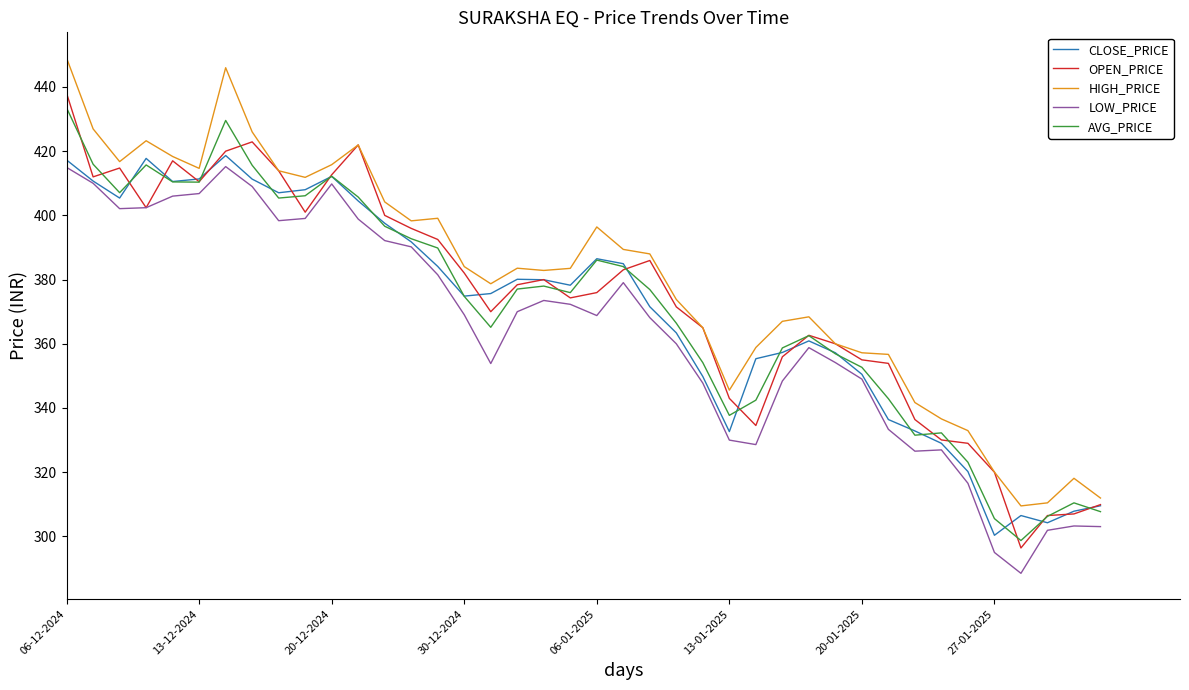

What is the minimum value for OPEN_PRICE?

296.4